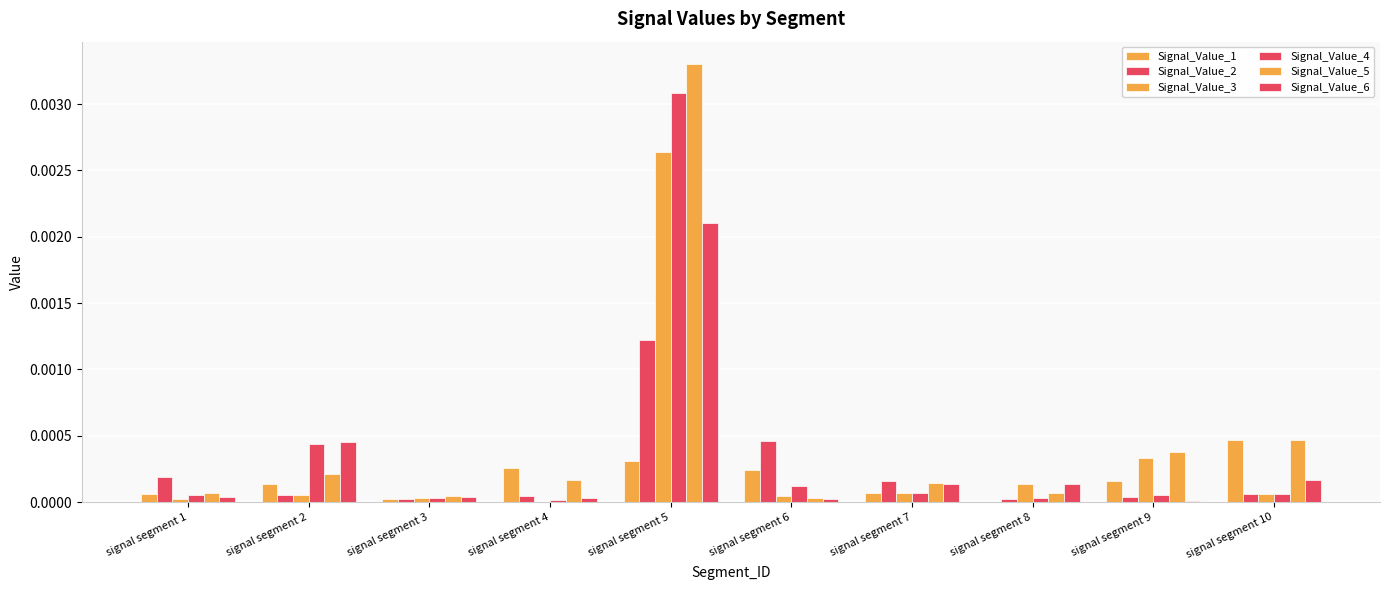

Count the number of data series in this chart.

6